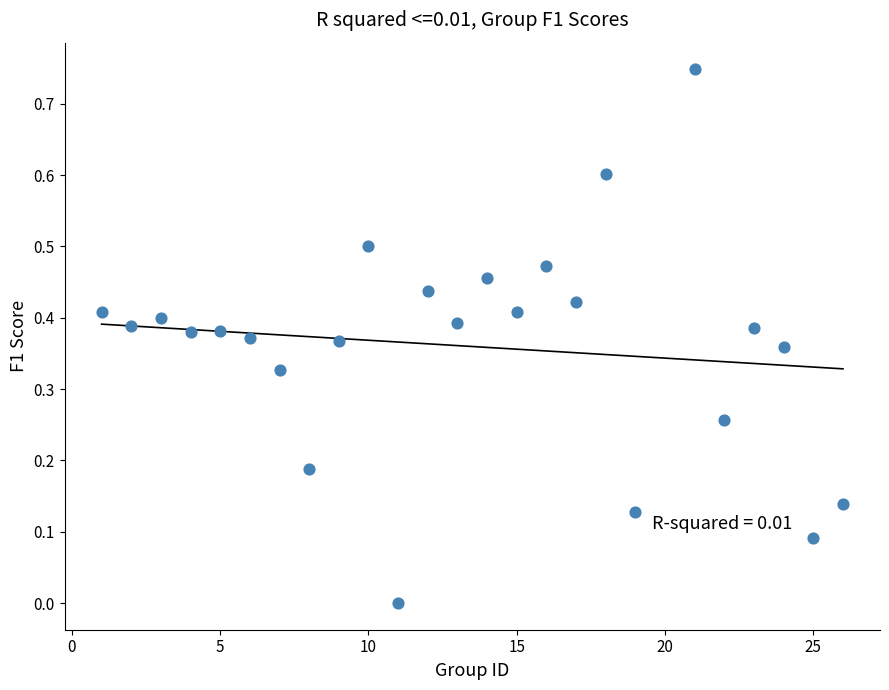

What is the range of X values (max minus min)?

25.0